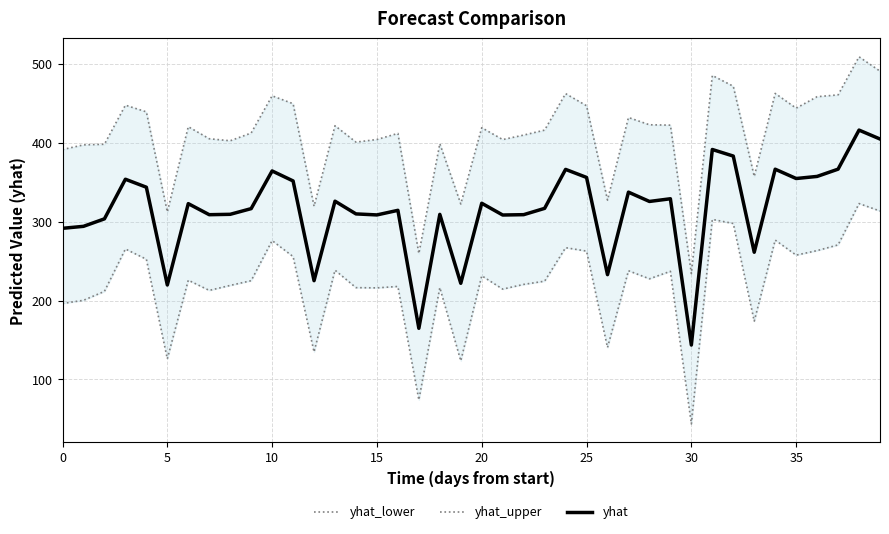

At which label does yhat reach its peak?

38